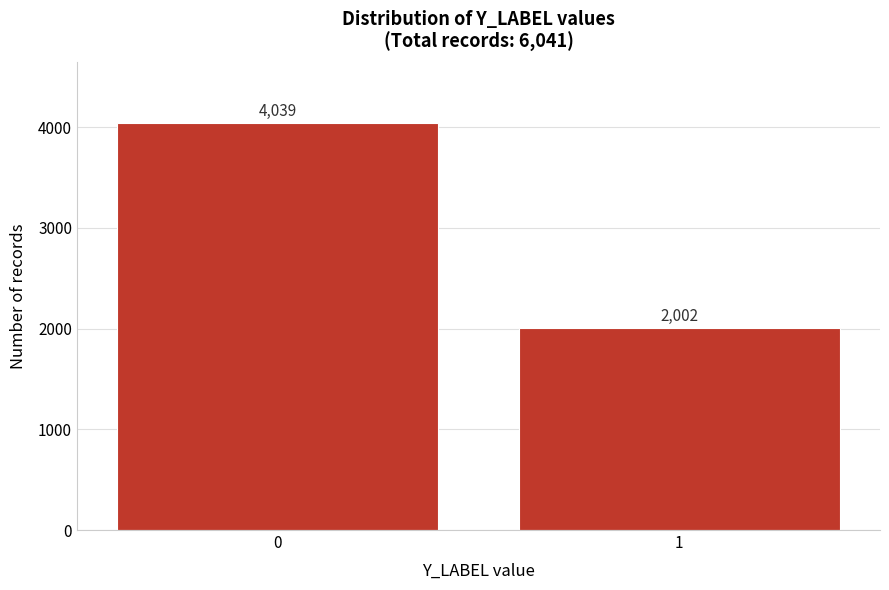

Reading left to right, what are all the values shown in this chart?

4039	2002